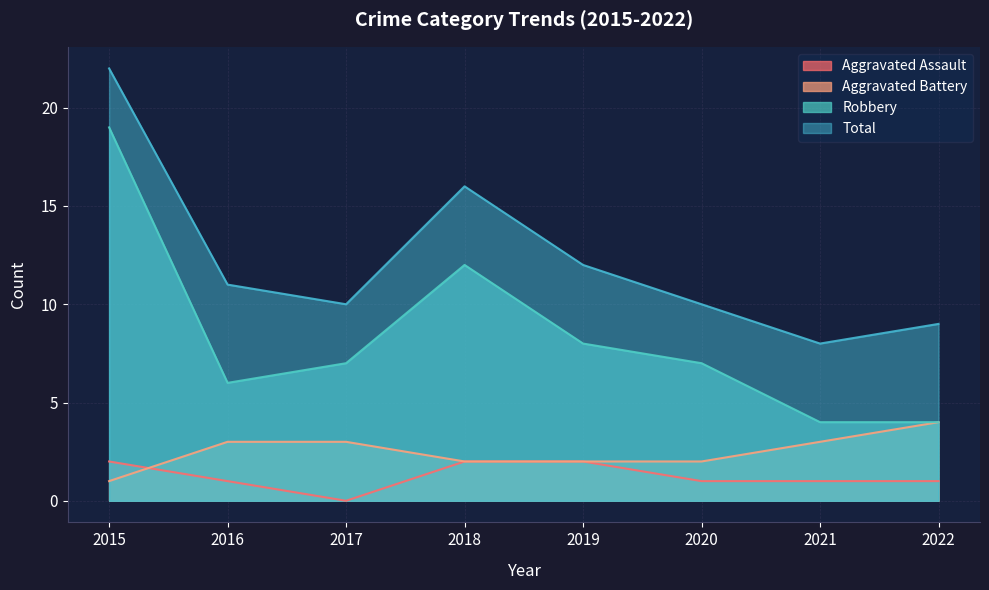

Reading right to left, transcribe all the data shown in this chart.

Aggravated Assault: 1	1	1	2	2	0	1	2
Aggravated Battery: 4	3	2	2	2	3	3	1
Robbery: 4	4	7	8	12	7	6	19
Total: 9	8	10	12	16	10	11	22